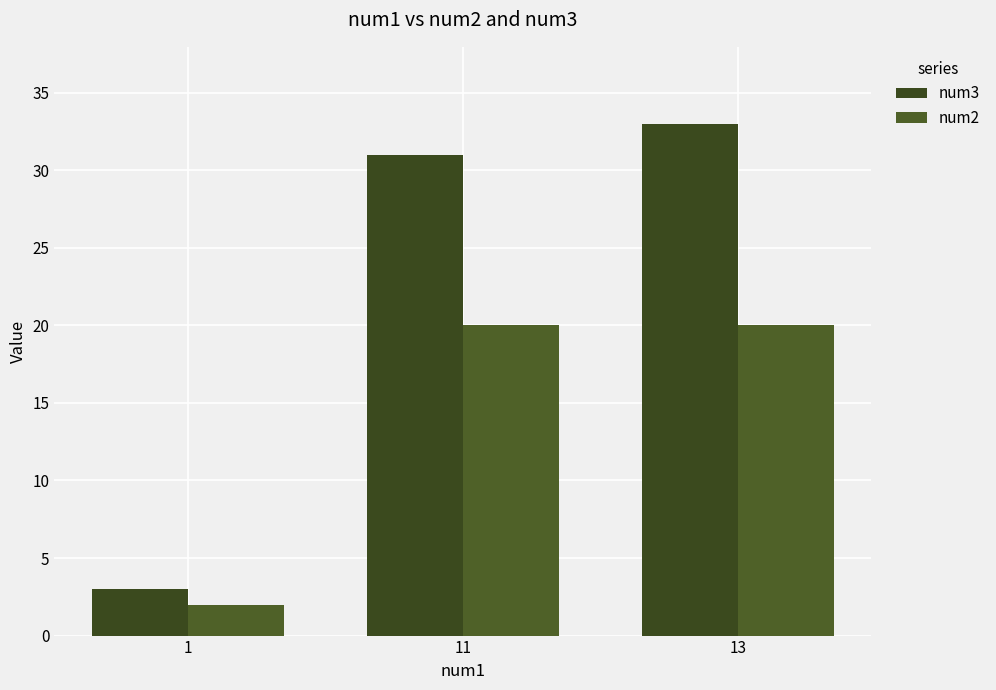

List the series in order of their peak value, lowest first.

num2, num3